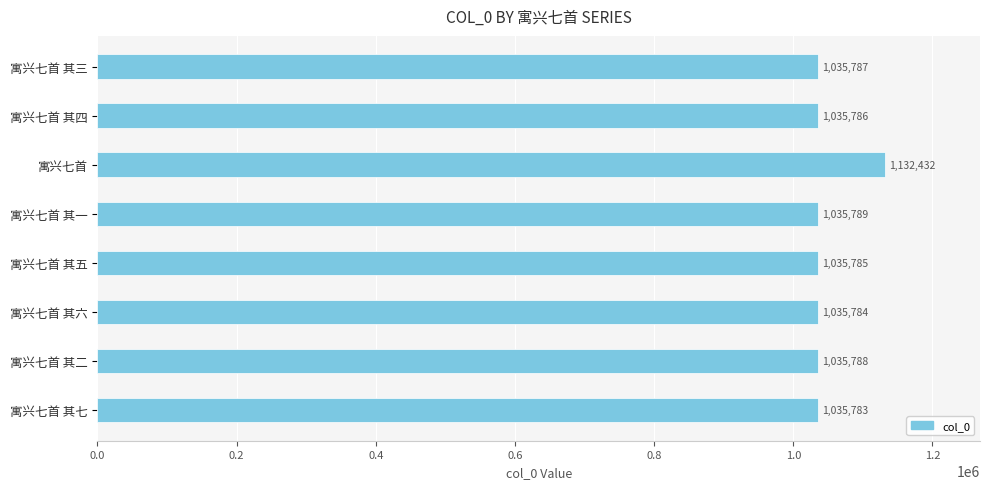

What is the ratio of the value at 寓兴七首 to the value at 寓兴七首 其四?

1.1